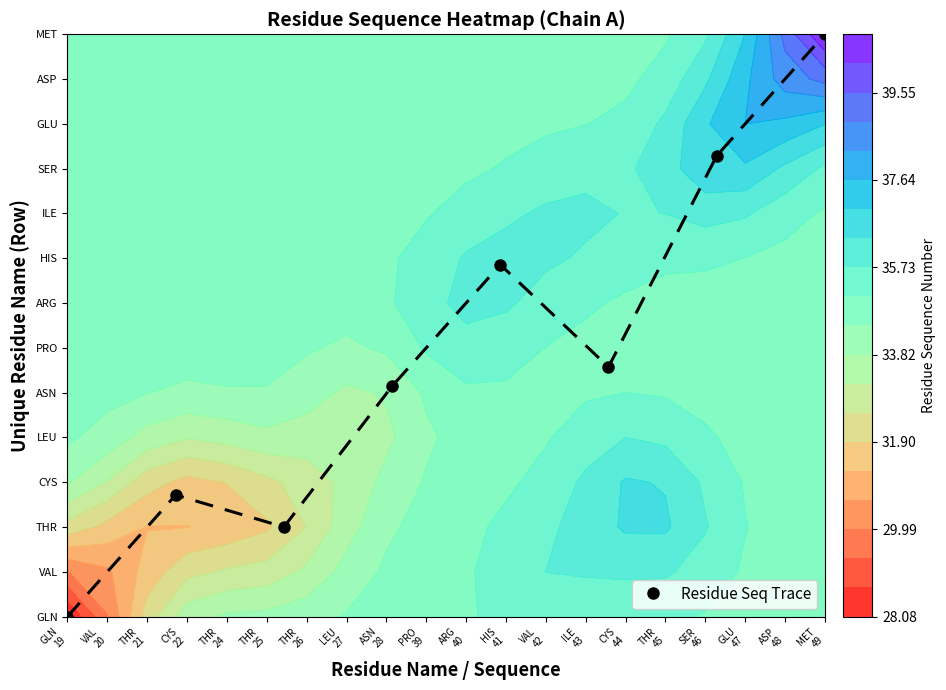

How many positive values are there?

7